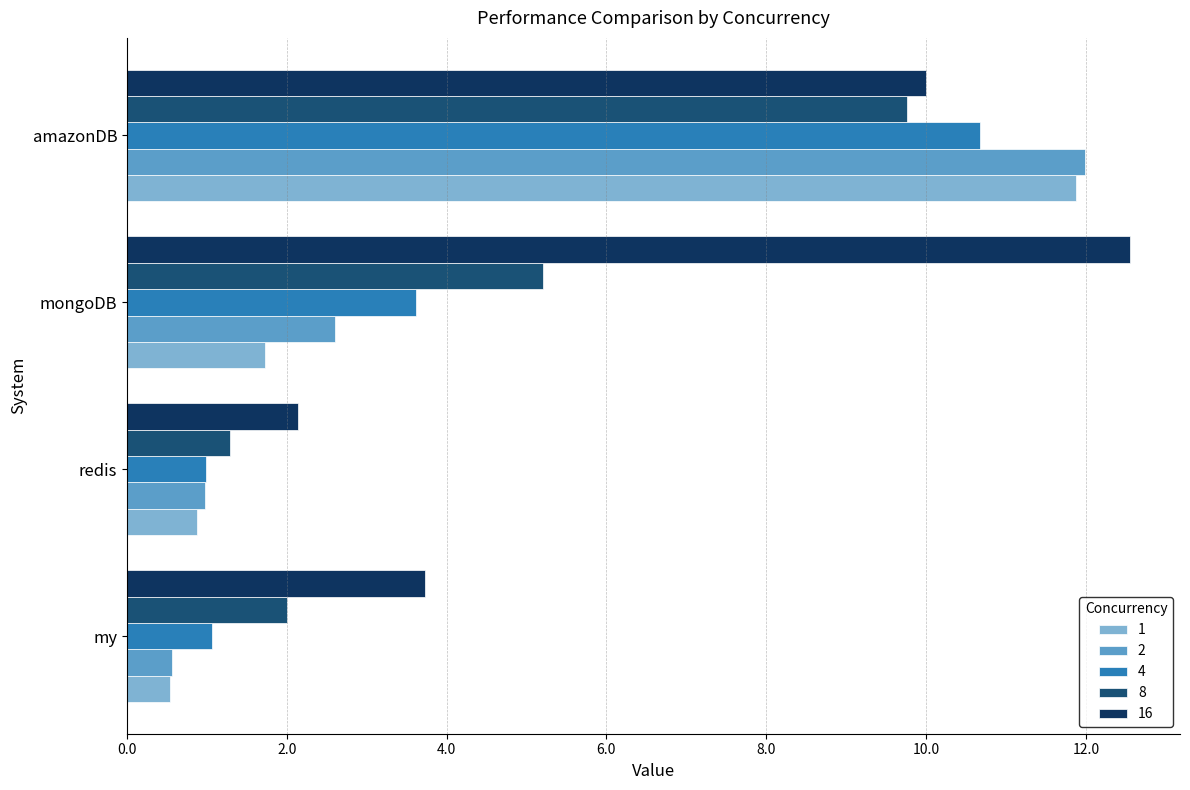

Count the number of data series in this chart.

5